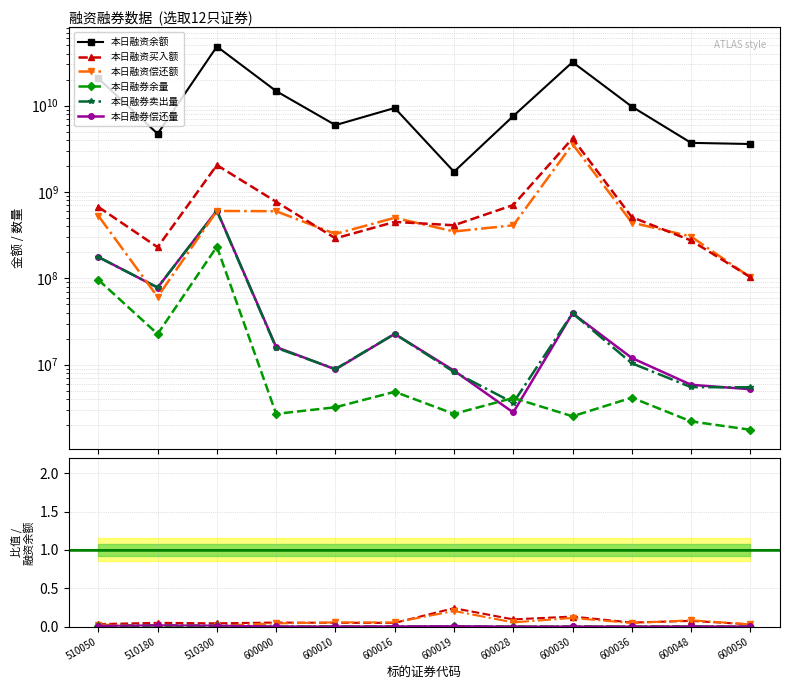

Is it true that 本日融券余量 equals 0.0 at 600010?

False